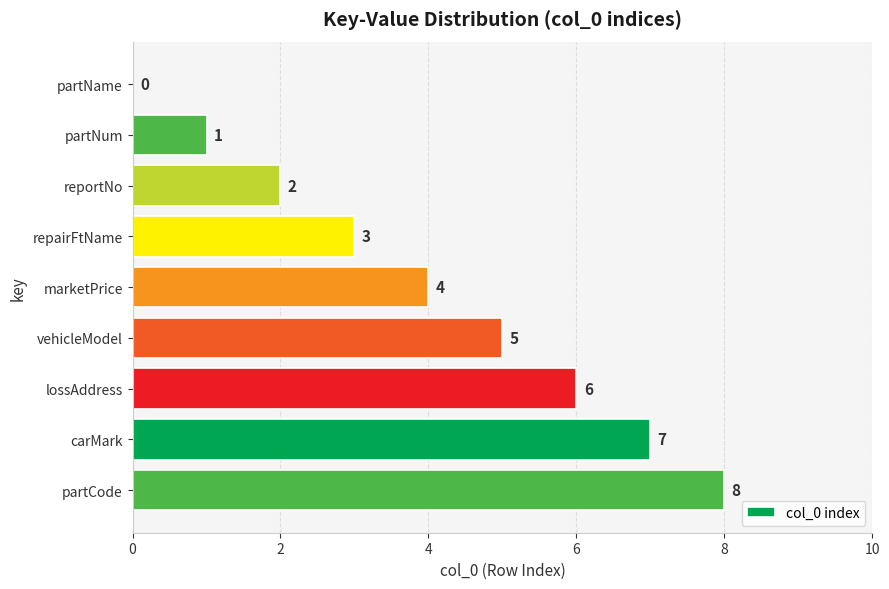

Where is the data nearest to the value 4?

marketPrice